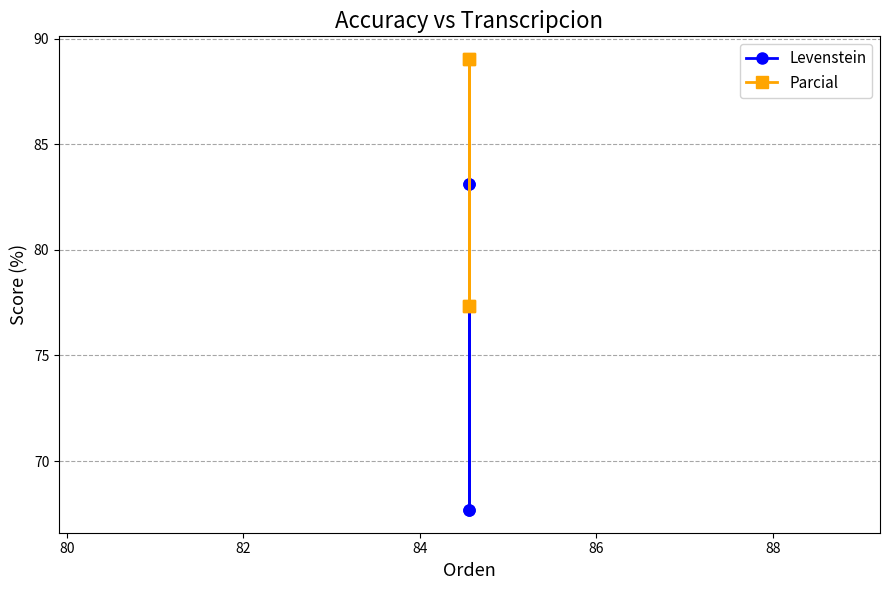

What is the value of the Levenstein point at the 3rd from the left?

67.7